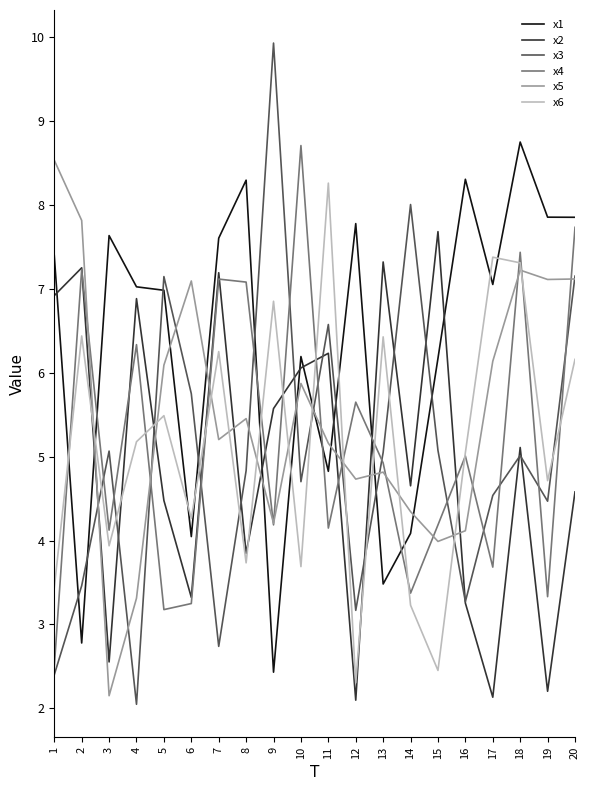

How many values in the x3 series exceed 5?

10